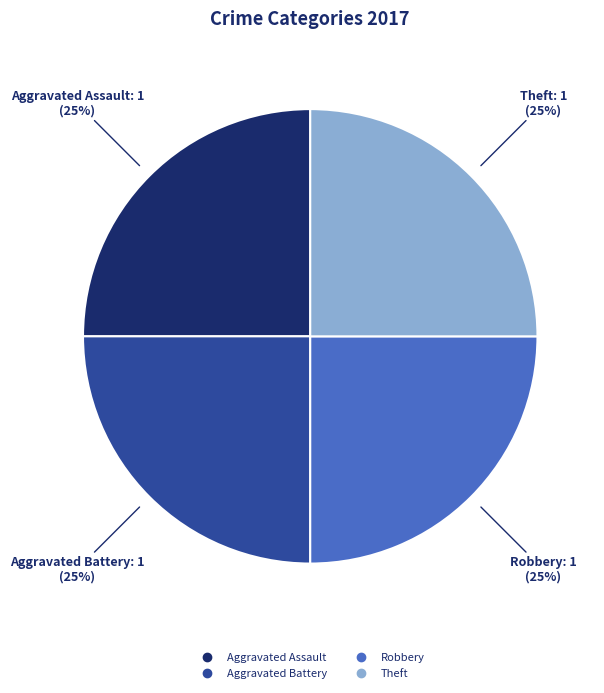

Does any single category account for the majority?

No